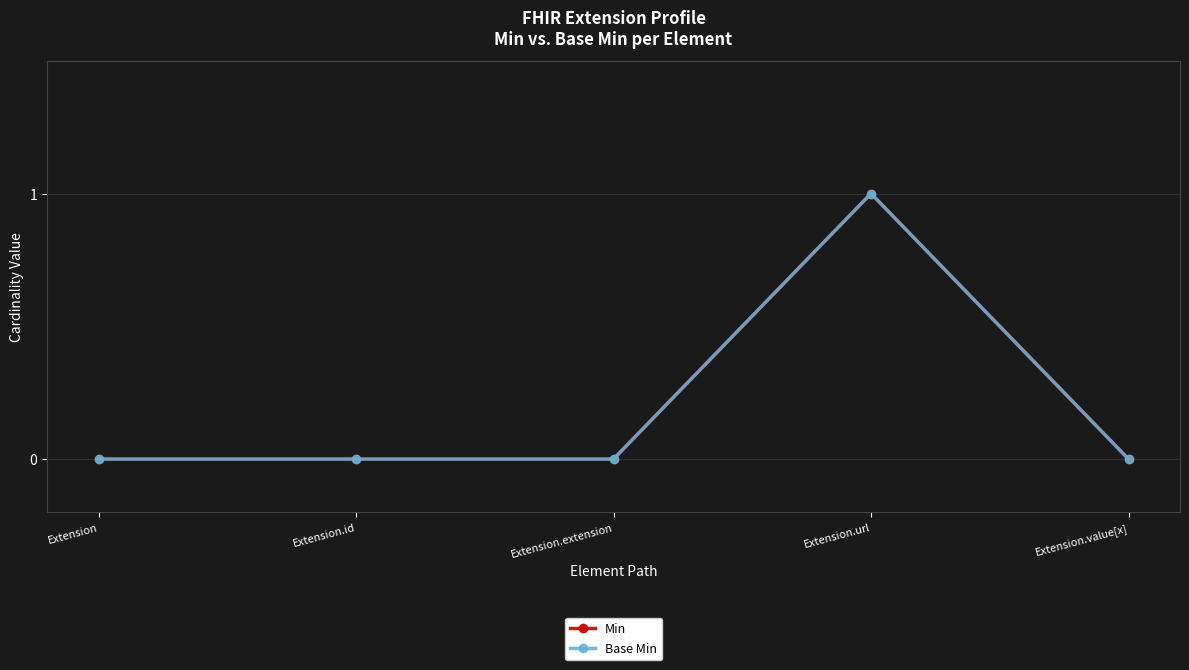

Is this an area chart (filled region under the line)?

No